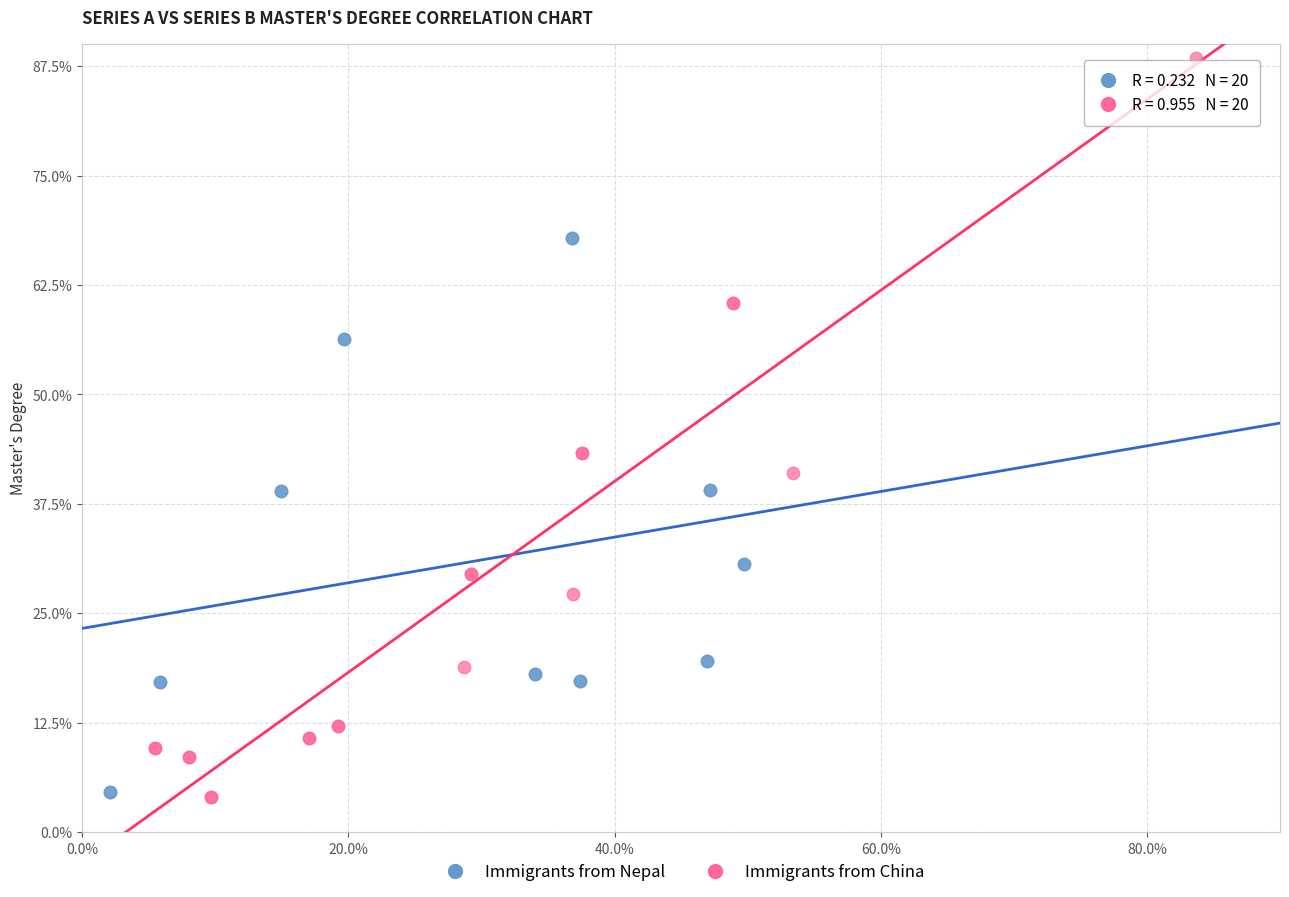

Which series has the largest Y range (max minus min)?

Immigrants from China